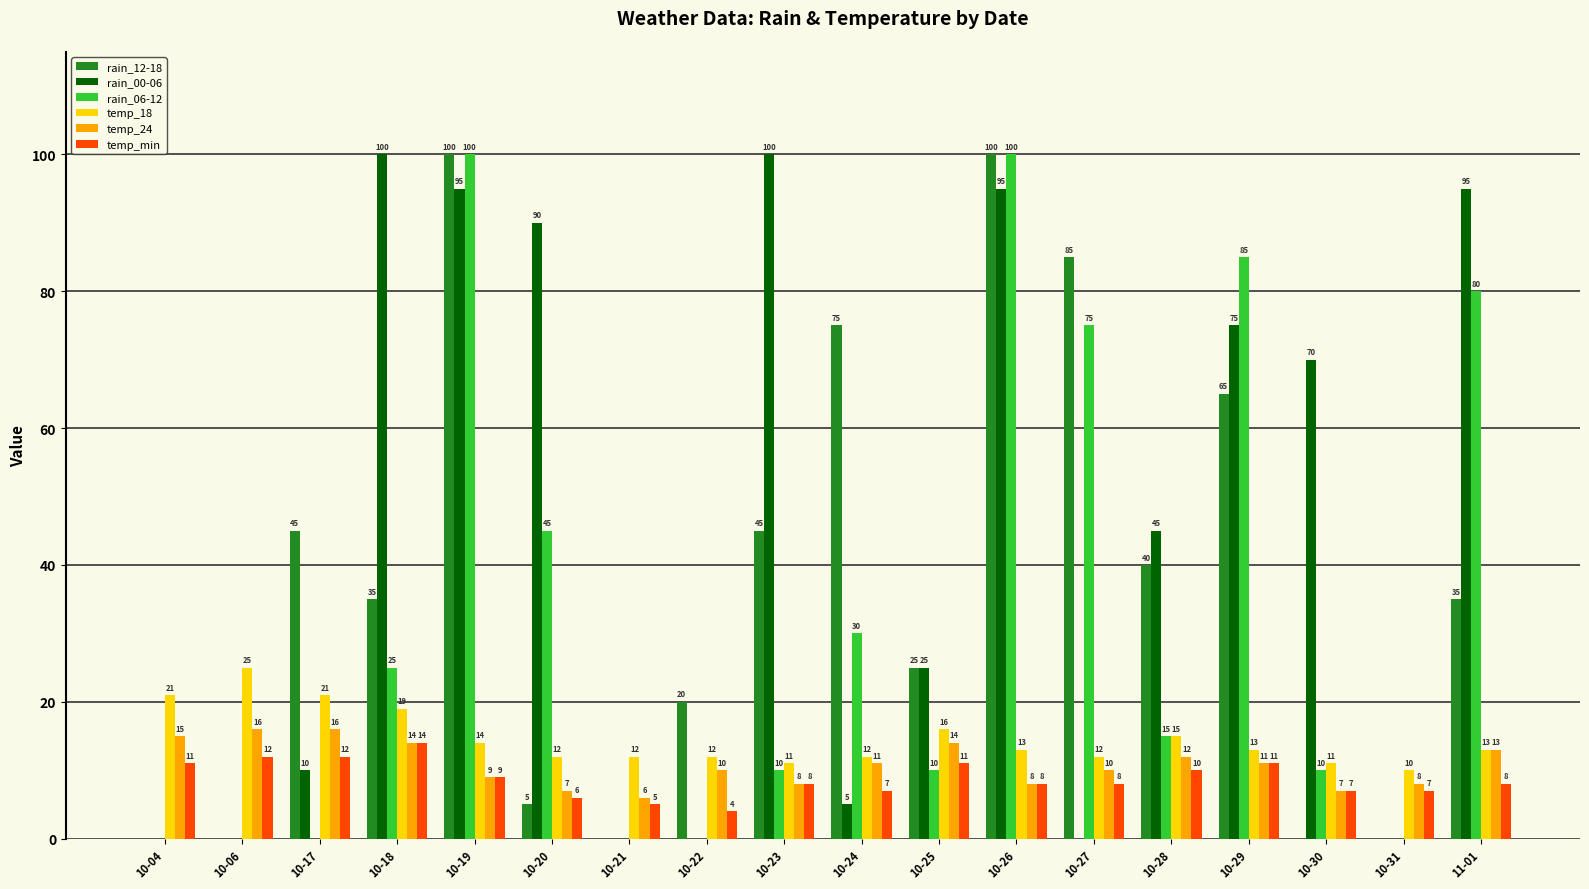

What is the sum of the rain_06-12 values at 10-24 and 10-22?

30